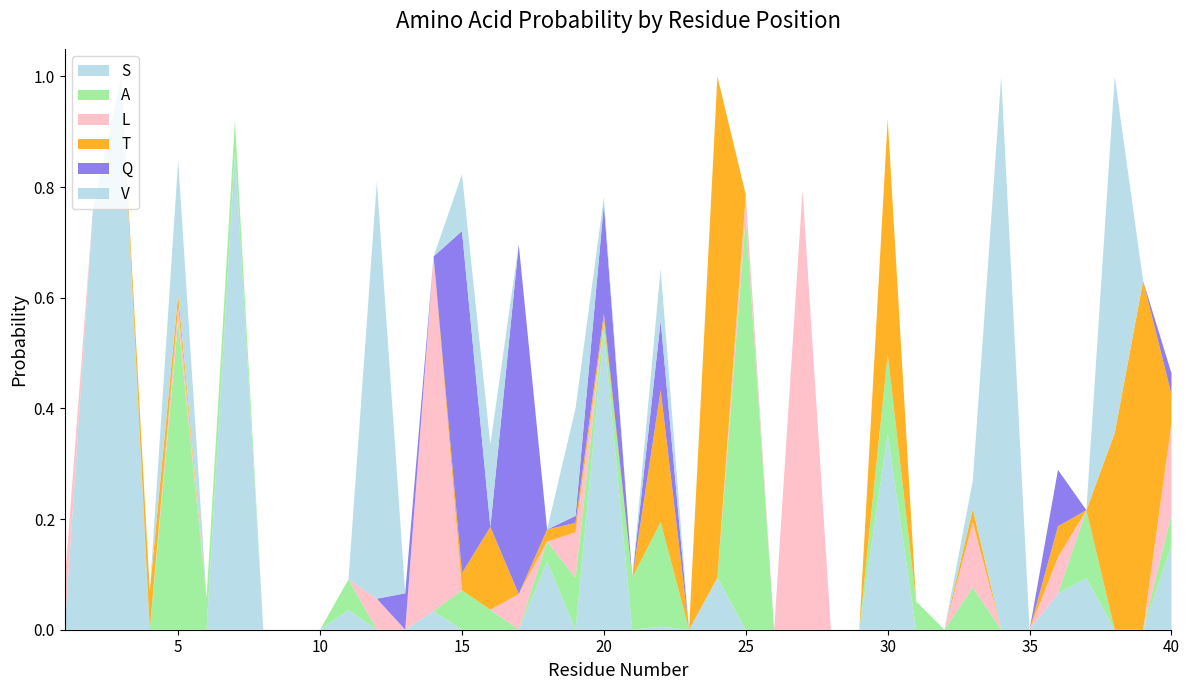

Reading left to right, what are all the values shown in this chart?

S: 1=0.0	2=0.8	3=1.0	4=0.0	5=0.0	6=0.0	7=0.9	8=0.0	9=0.0	10=0.0	11=0.0	12=0.0	13=0.0	14=0.0	15=0.0	16=0.0	17=0.0	18=0.1	19=0.0	20=0.5	21=0.0	22=0.0	23=0.0	24=0.1	25=0.0	26=0.0	27=0.0	28=0.0	29=0.0	30=0.4	31=0.0	32=0.0	33=0.0	34=0.0	35=0.0	36=0.1	37=0.1	38=0.0	39=0.0	40=0.2
A: 1=0.0	2=0.0	3=0.0	4=0.0	5=0.6	6=0.1	7=0.1	8=0.0	9=0.0	10=0.0	11=0.1	12=0.0	13=0.0	14=0.0	15=0.1	16=0.0	17=0.0	18=0.0	19=0.1	20=0.0	21=0.1	22=0.2	23=0.0	24=0.0	25=0.7	26=0.0	27=0.0	28=0.0	29=0.0	30=0.1	31=0.1	32=0.0	33=0.1	34=0.0	35=0.0	36=0.0	37=0.1	38=0.0	39=0.0	40=0.1
L: 1=0.1	2=0.0	3=0.0	4=0.0	5=0.0	6=0.0	7=0.0	8=0.0	9=0.0	10=0.0	11=0.0	12=0.1	13=0.0	14=0.6	15=0.0	16=0.0	17=0.1	18=0.0	19=0.1	20=0.0	21=0.0	22=0.0	23=0.0	24=0.0	25=0.0	26=0.0	27=0.8	28=0.0	29=0.0	30=0.0	31=0.0	32=0.0	33=0.1	34=0.0	35=0.0	36=0.1	37=0.0	38=0.0	39=0.0	40=0.2
T: 1=0.0	2=0.0	3=0.0	4=0.1	5=0.0	6=0.0	7=0.0	8=0.0	9=0.0	10=0.0	11=0.0	12=0.0	13=0.0	14=0.0	15=0.0	16=0.1	17=0.0	18=0.0	19=0.0	20=0.0	21=0.0	22=0.2	23=0.0	24=0.9	25=0.0	26=0.0	27=0.0	28=0.0	29=0.0	30=0.4	31=0.0	32=0.0	33=0.0	34=0.0	35=0.0	36=0.1	37=0.0	38=0.4	39=0.6	40=0.1
Q: 1=0.0	2=0.0	3=0.0	4=0.0	5=0.0	6=0.0	7=0.0	8=0.0	9=0.0	10=0.0	11=0.0	12=0.0	13=0.1	14=0.0	15=0.6	16=0.0	17=0.6	18=0.0	19=0.0	20=0.2	21=0.0	22=0.1	23=0.0	24=0.0	25=0.0	26=0.0	27=0.0	28=0.0	29=0.0	30=0.0	31=0.0	32=0.0	33=0.0	34=0.0	35=0.0	36=0.1	37=0.0	38=0.0	39=0.0	40=0.0
V: 1=0.0	2=0.0	3=0.0	4=0.0	5=0.2	6=0.0	7=0.0	8=0.0	9=0.0	10=0.0	11=0.0	12=0.8	13=0.0	14=0.0	15=0.1	16=0.1	17=0.0	18=0.0	19=0.2	20=0.0	21=0.0	22=0.1	23=0.0	24=0.0	25=0.0	26=0.0	27=0.0	28=0.0	29=0.0	30=0.0	31=0.0	32=0.0	33=0.1	34=1.0	35=0.0	36=0.0	37=0.0	38=0.6	39=0.0	40=0.0